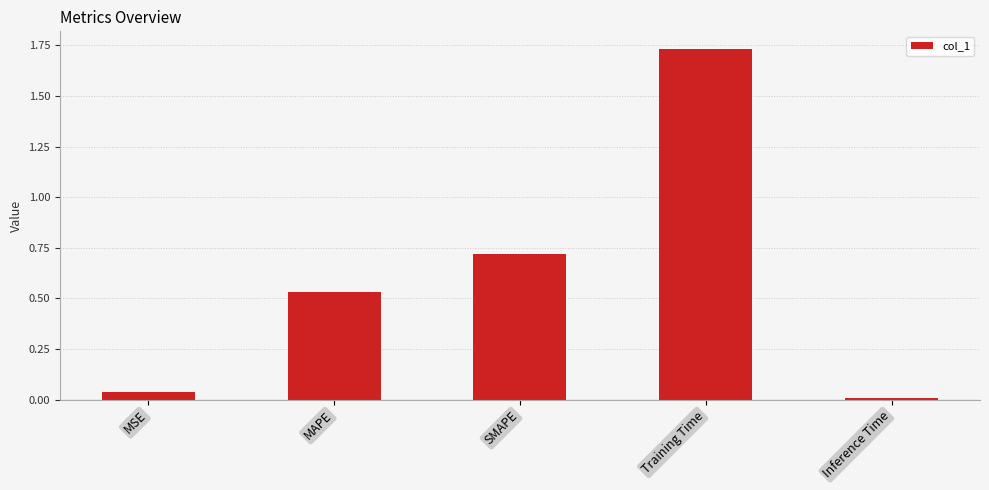

True or false: the data shows 0.7 at MAPE.

False